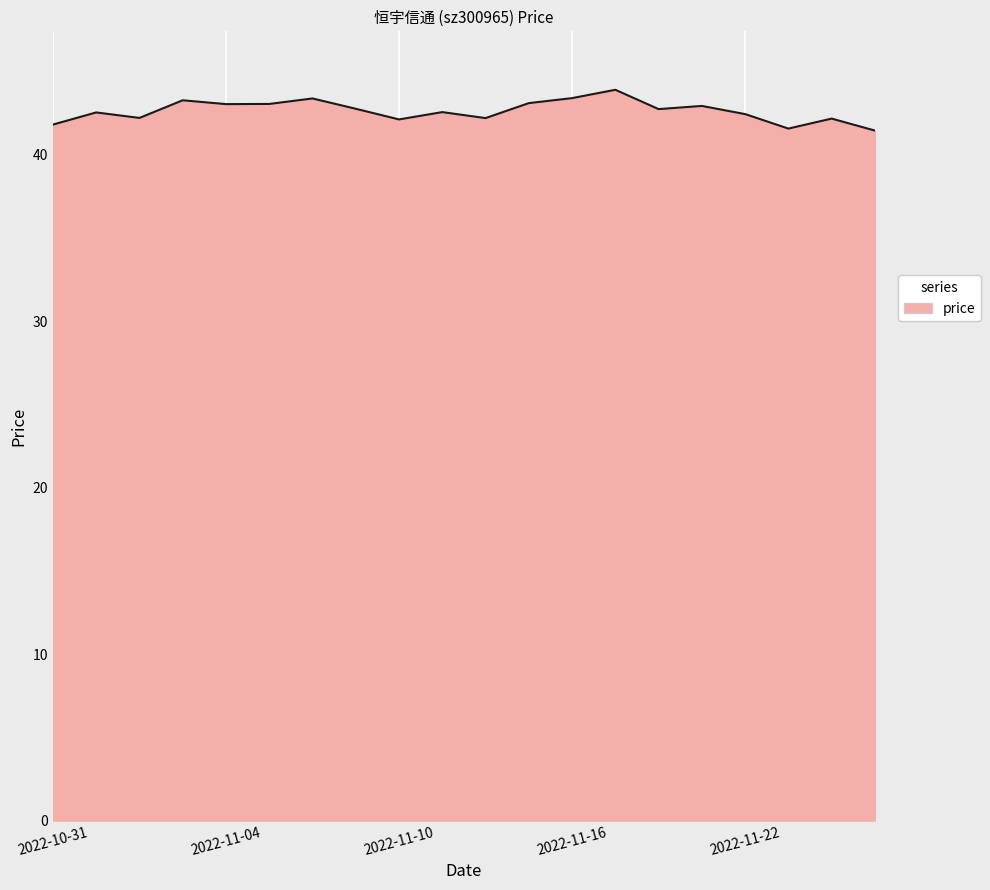

What is the greatest value displayed?

43.9